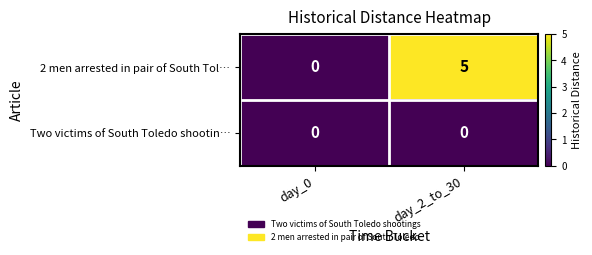

Rank the series by their maximum value, from highest to lowest.

2 men arrested in pair of South Tol…, Two victims of South Toledo shootin…